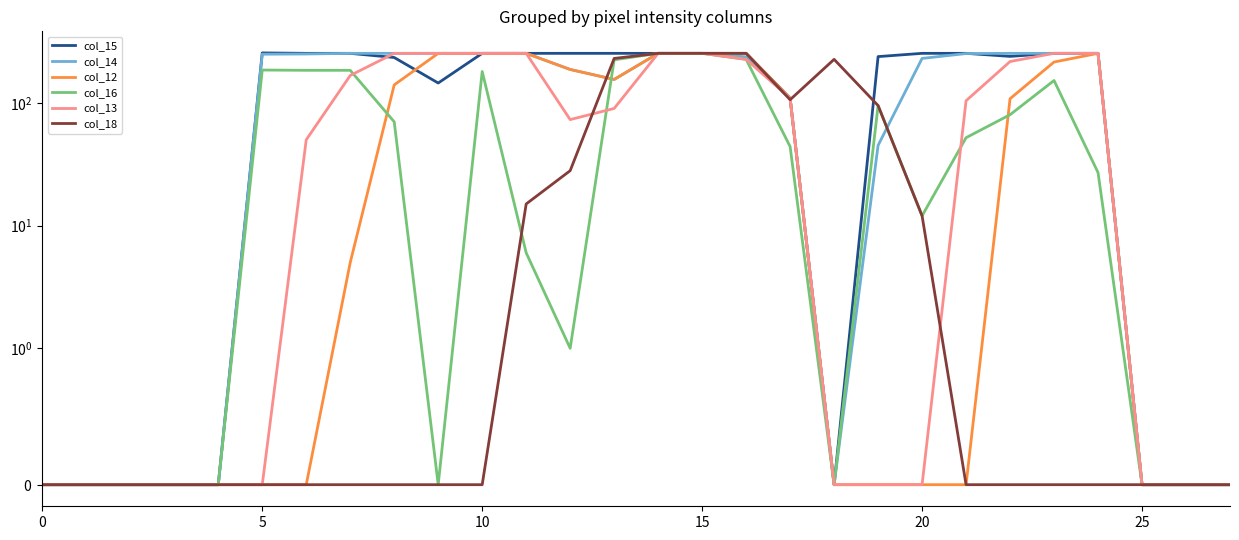

What is the difference between the maximum and second lowest values in the col_15 series?

255